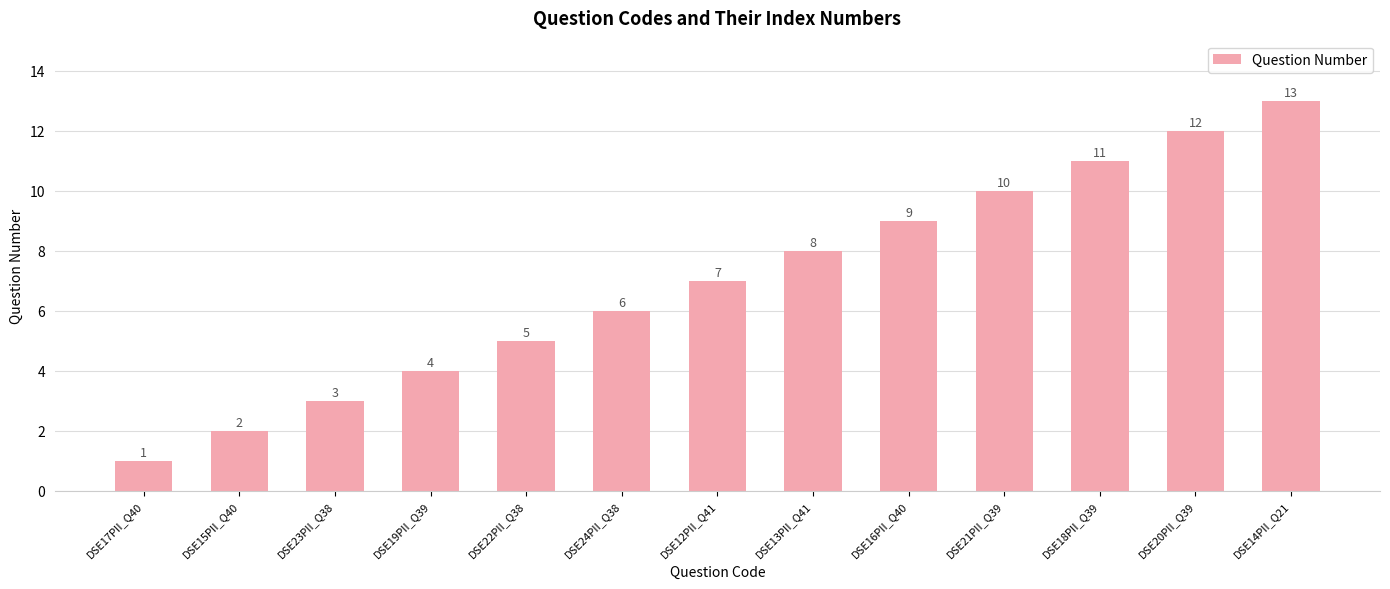

Which has a higher value, DSE17PII_Q40 or DSE15PII_Q40?

DSE15PII_Q40